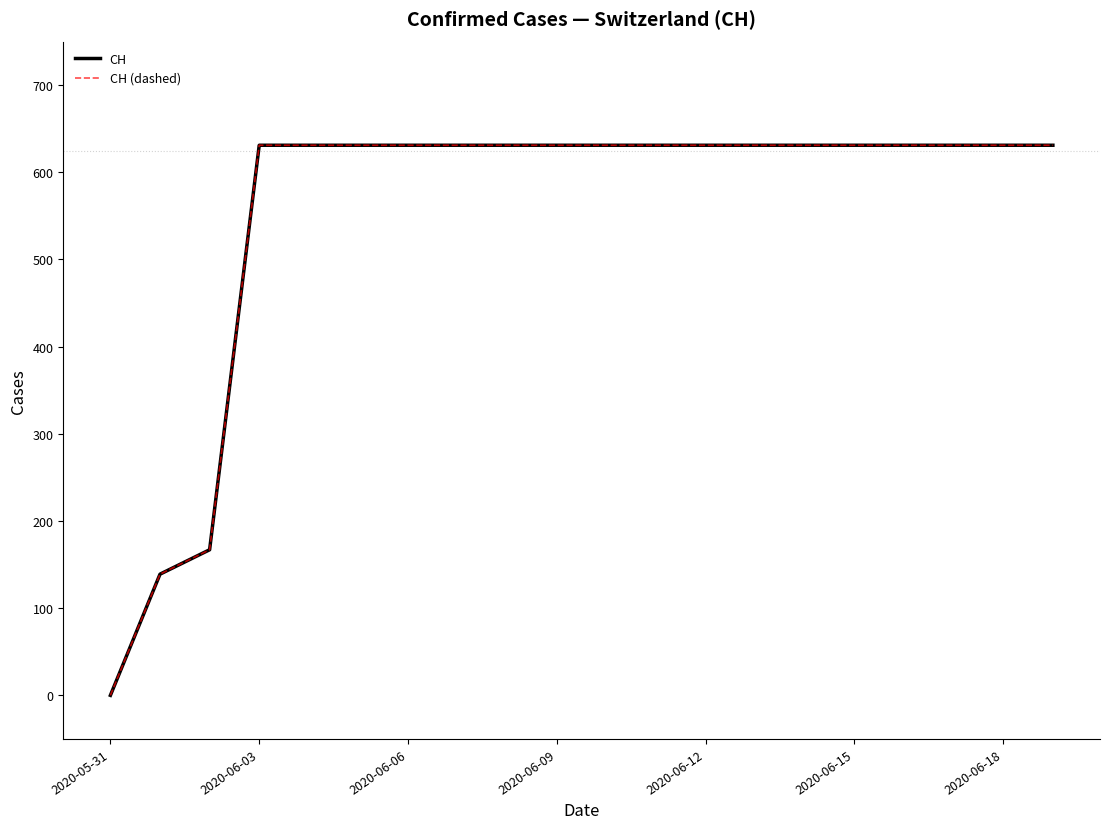

True or false: CH (dashed) and CH cross at least once.

False